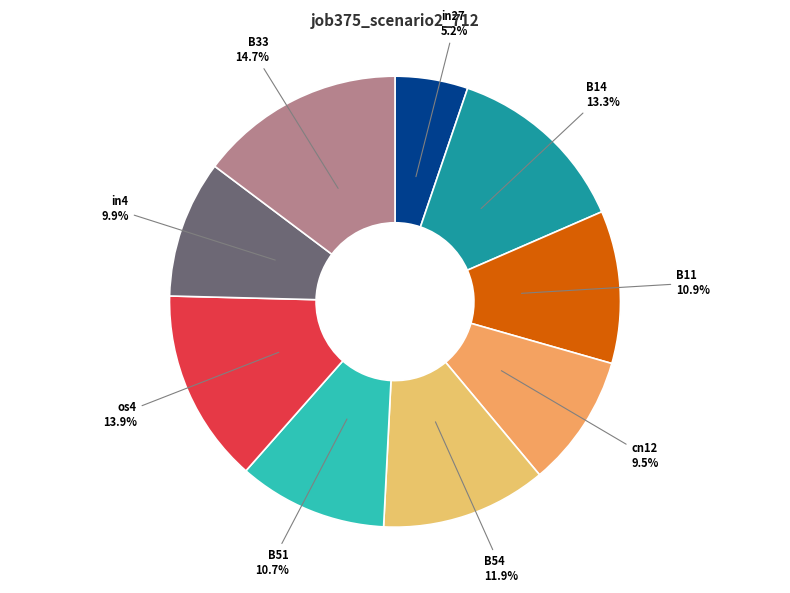

How many segments does this pie chart have?

9